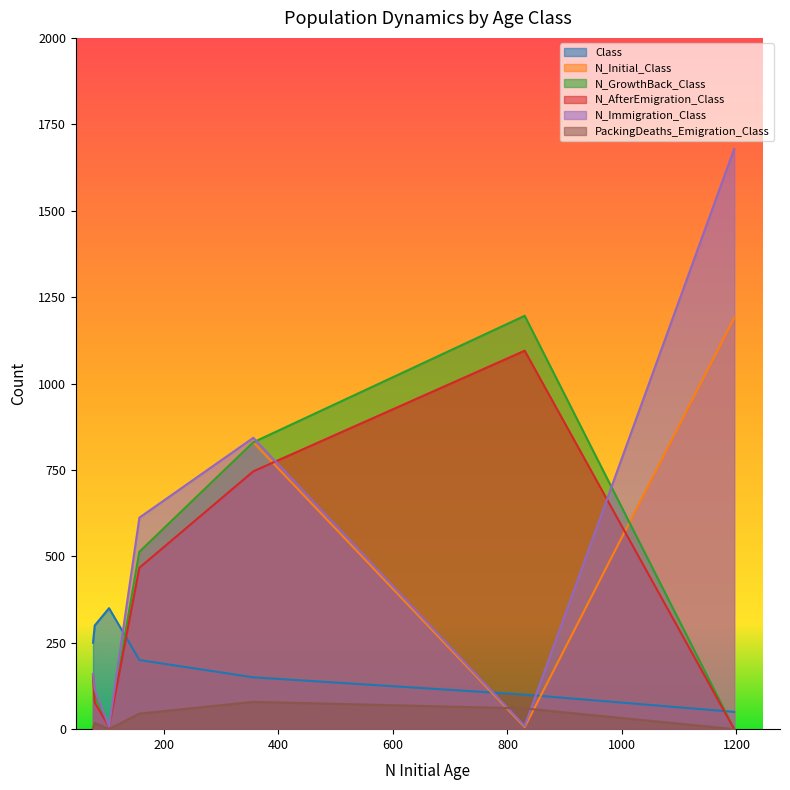

After their last crossing, which series has the higher values: N_AfterEmigration_Class or N_Immigration_Class?

N_Immigration_Class